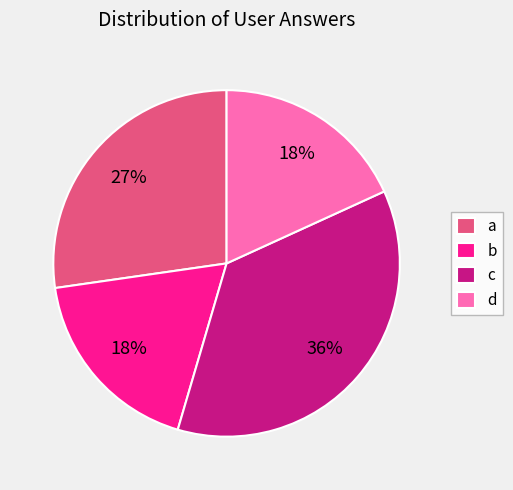

True or false: c accounts for 47% of the total.

False